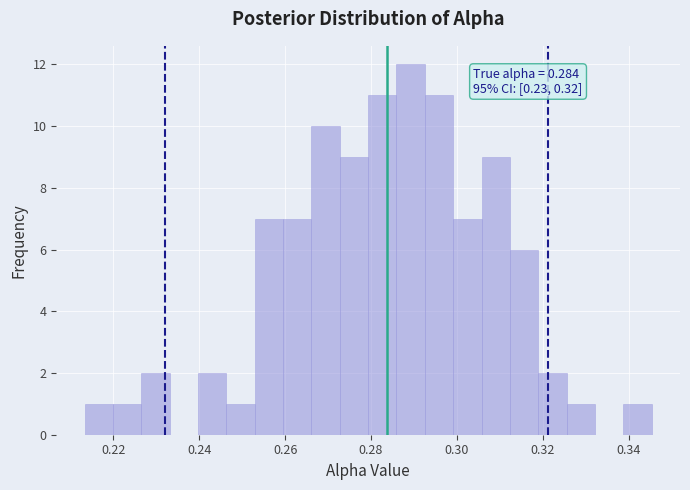

Around what value on the x-axis is the tallest bar? Give the approximate position of its centre, as read against the axis.

0.290